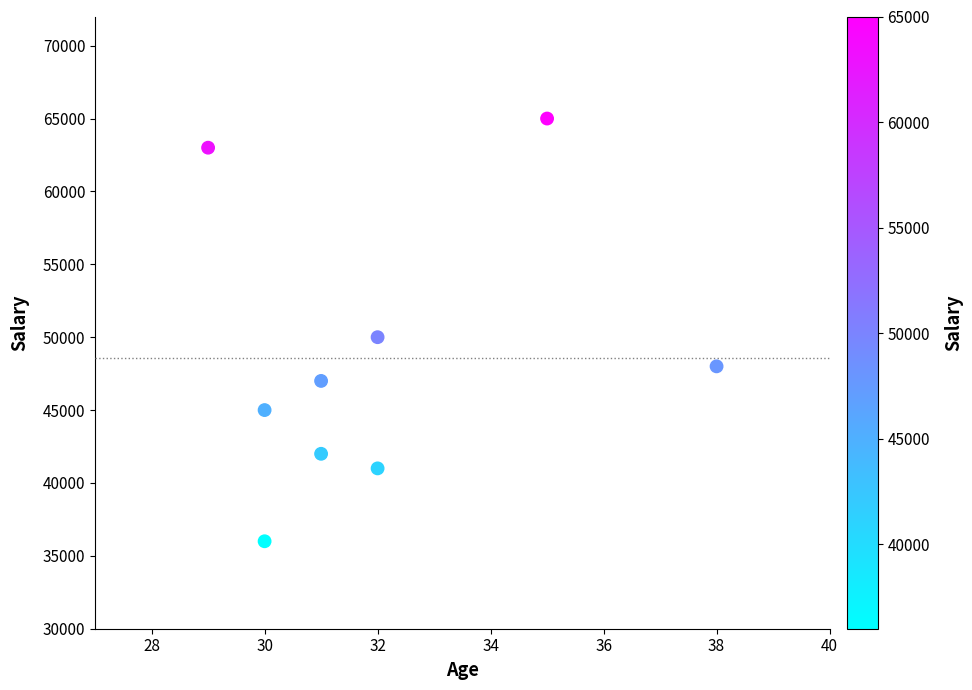

What Y value in the scatter plot is closest to 50500?

50000